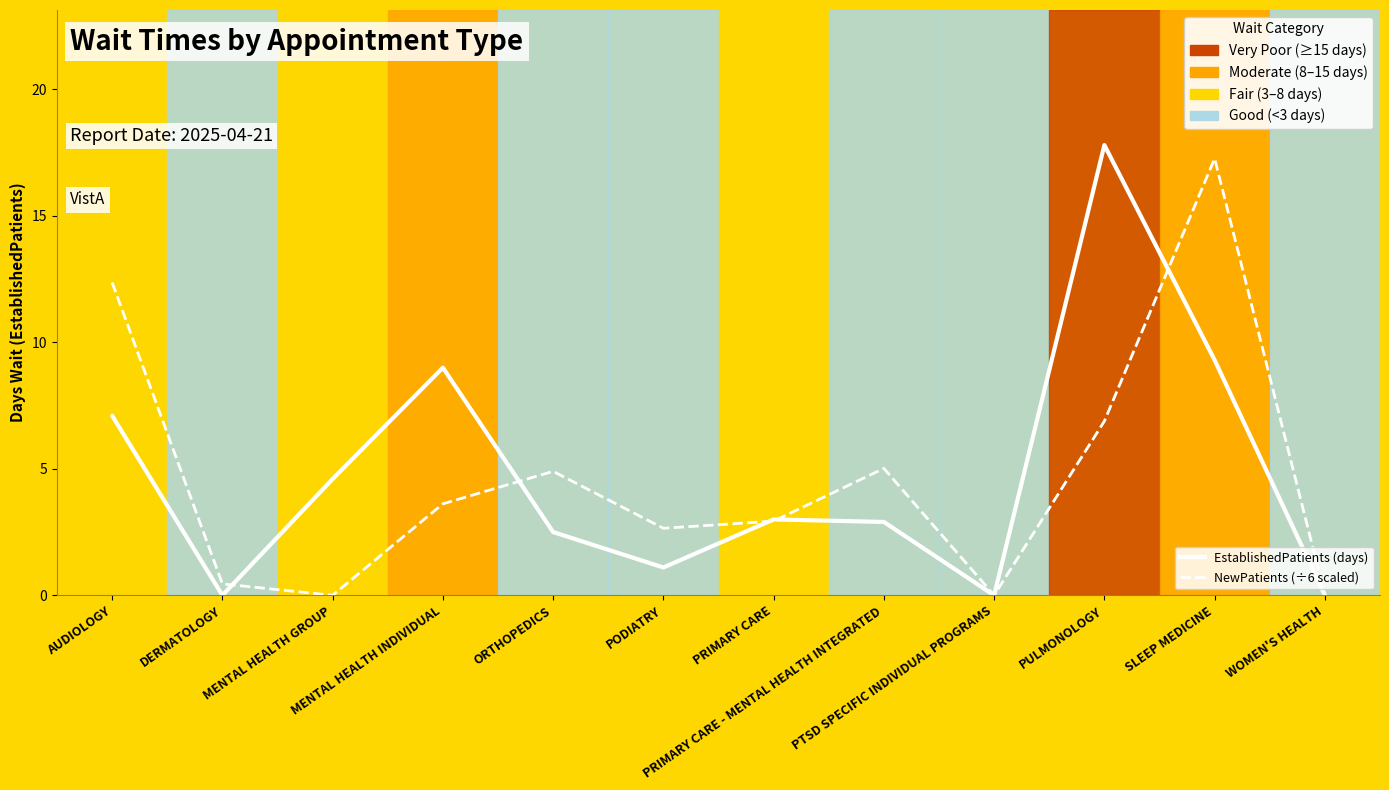

What is the difference between the highest and lowest values at ORTHOPEDICS?

2.4